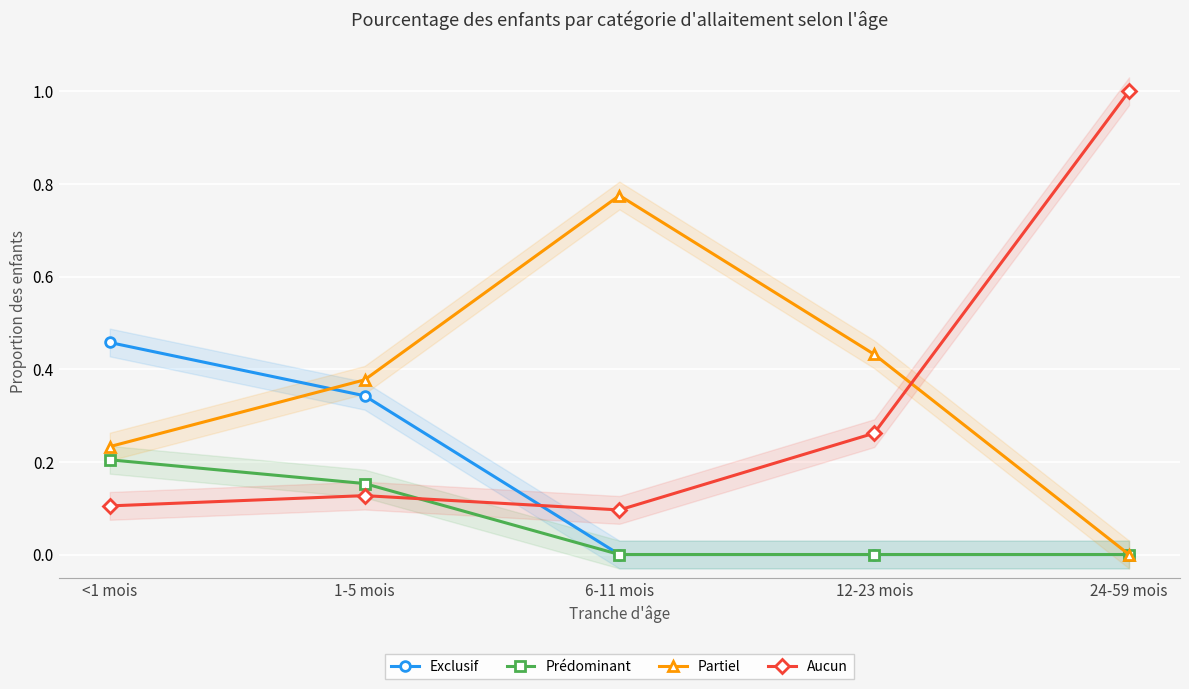

How many data points in Prédominant are above 0?

2